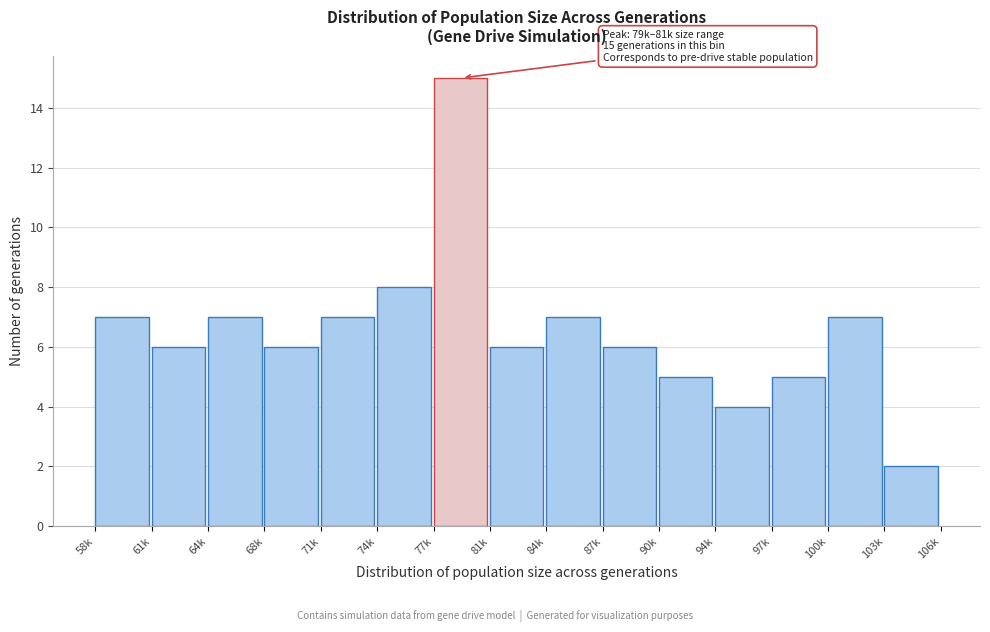

Reading left to right, what are all the values shown in this chart?

7	6	7	6	7	8	15	6	7	6	5	4	5	7	2